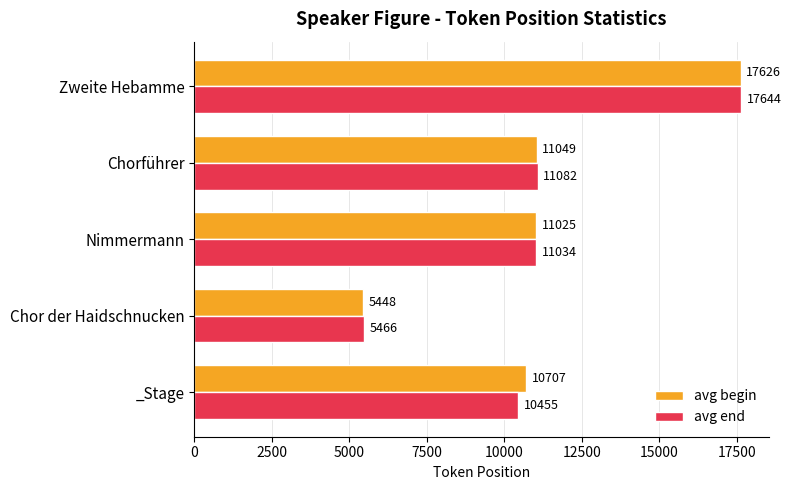

How many values in the avg begin series are below 11025?

2